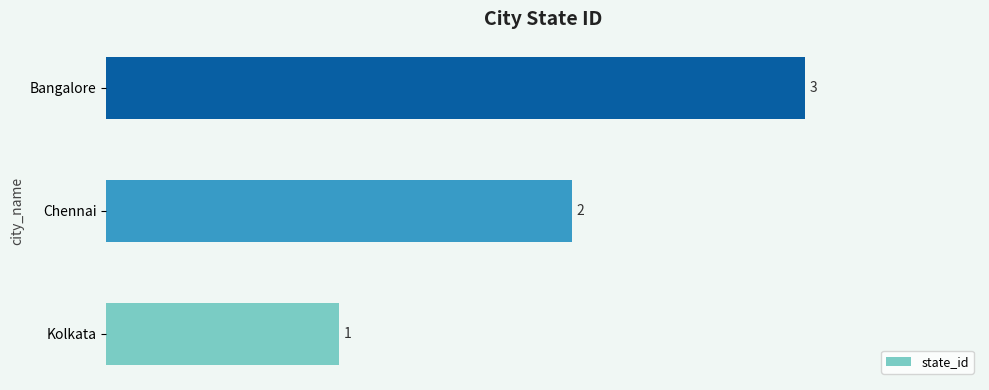

Where is the data nearest to the value 2?

Chennai